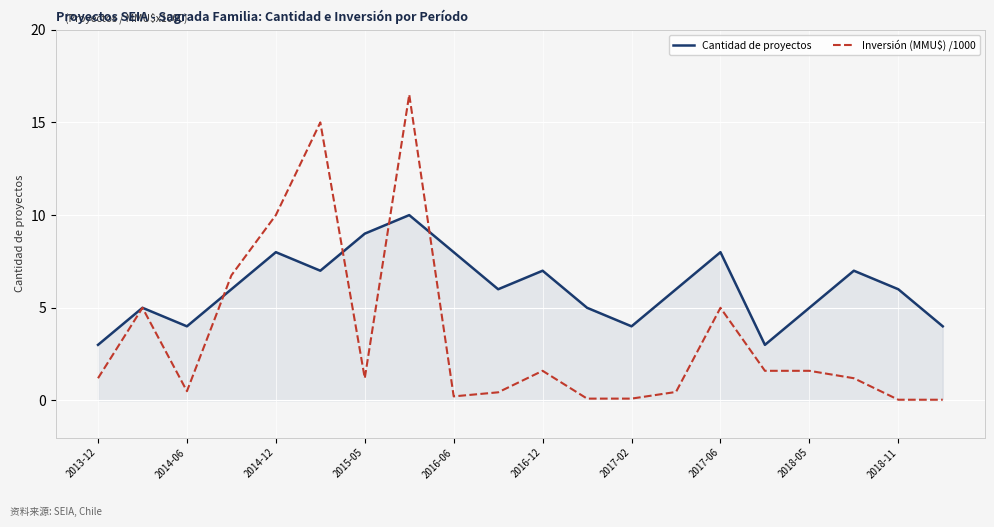

Which series ends up on top after the final intersection of Cantidad de proyectos and Inversión (MMU$) /1000?

Cantidad de proyectos